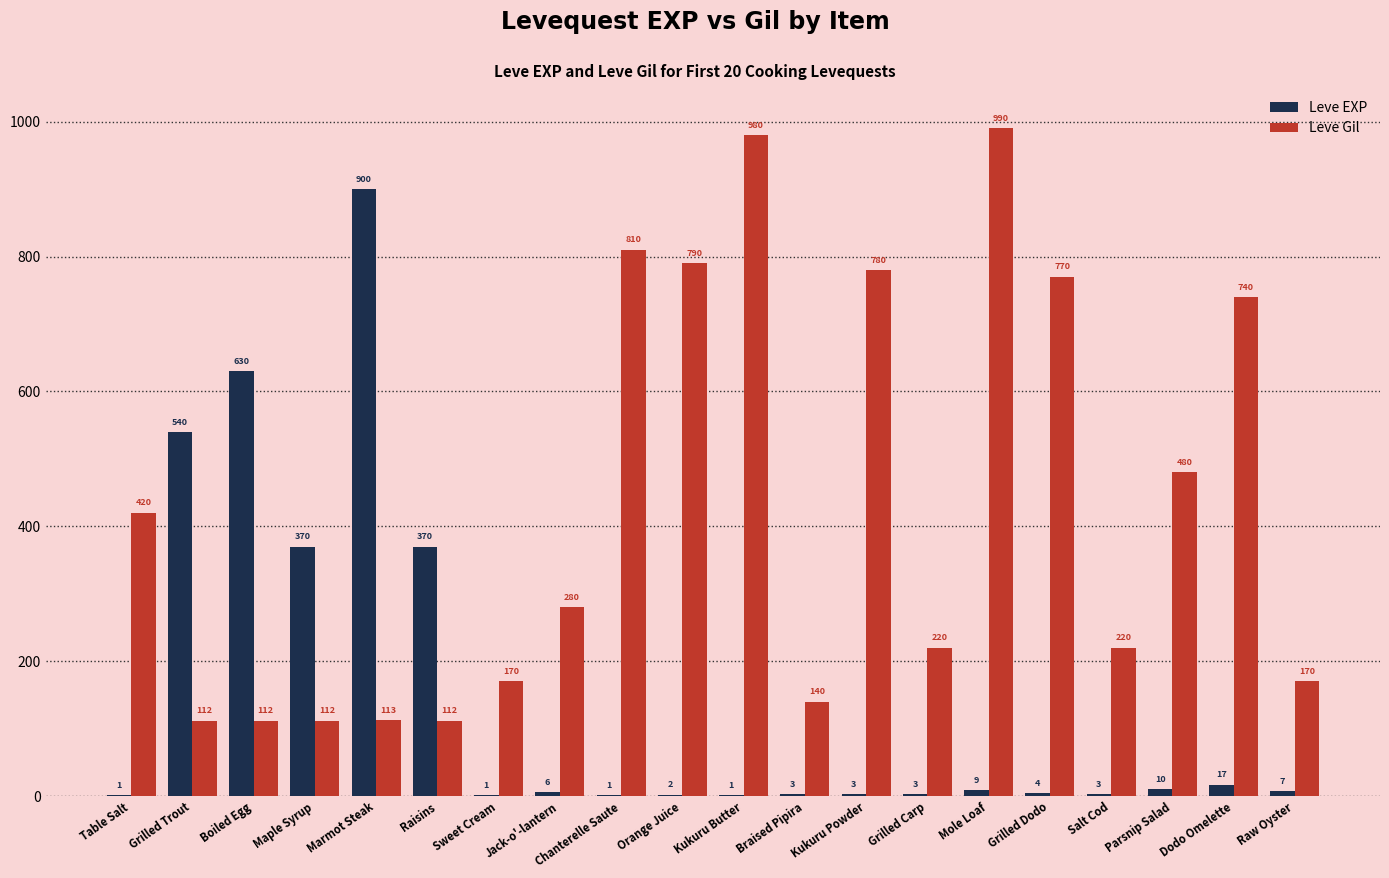

At which category does the chart reach its peak across all series?

Mole Loaf